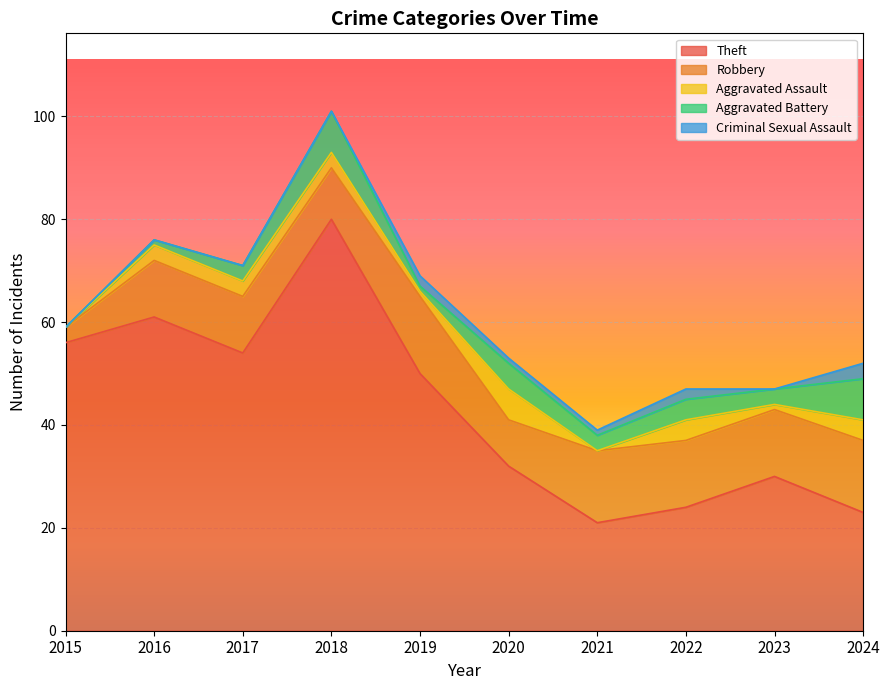

Between 2019 and 2023, which is larger?

2019